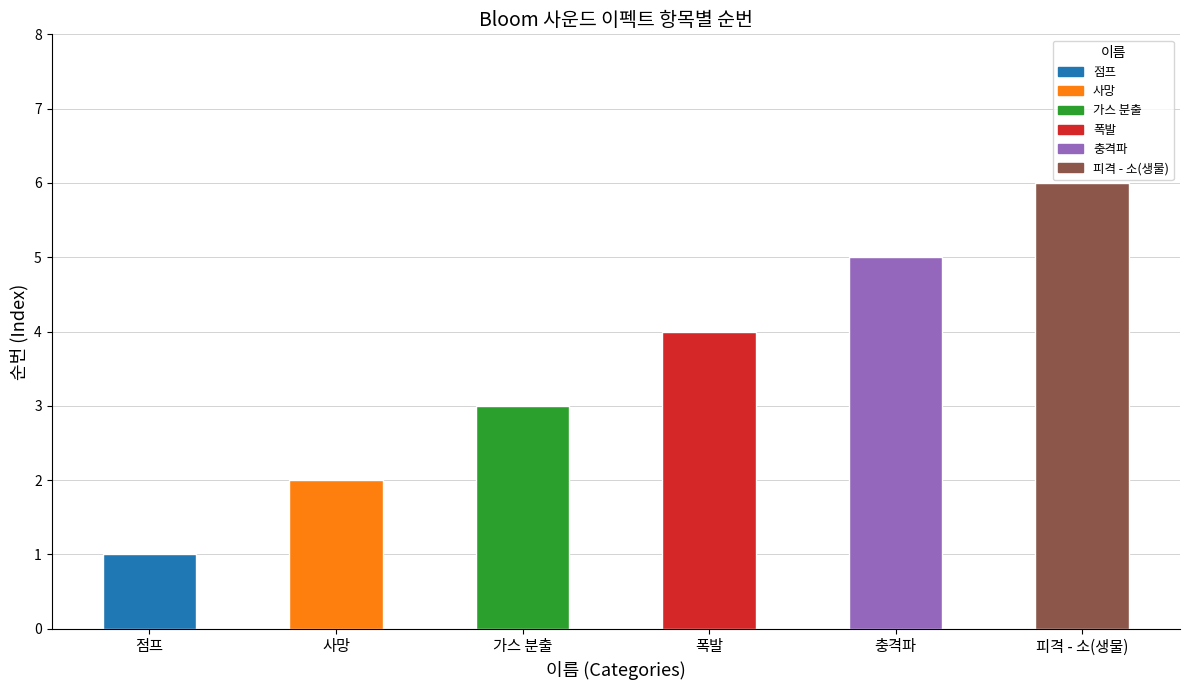

What is the value of the 2nd bar from the left?

2